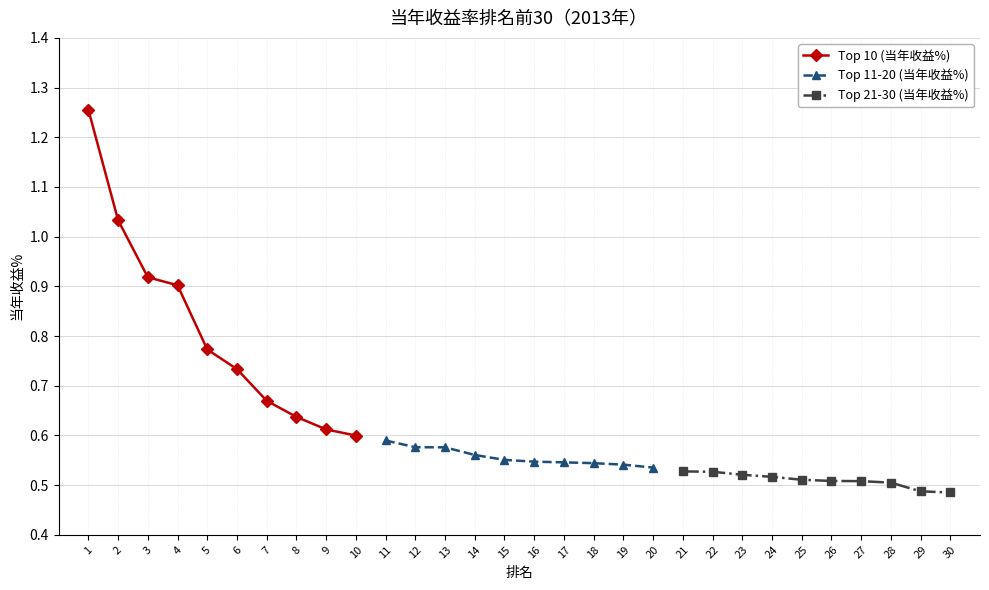

Reading left to right, what are all the values shown in this chart?

Top 10 (当年收益%): 1.3	1.0	0.9	0.9	0.8	0.7	0.7	0.6	0.6	0.6
Top 11-20 (当年收益%): 0.6	0.6	0.6	0.6	0.6	0.5	0.5	0.5	0.5	0.5
Top 21-30 (当年收益%): 0.5	0.5	0.5	0.5	0.5	0.5	0.5	0.5	0.5	0.5